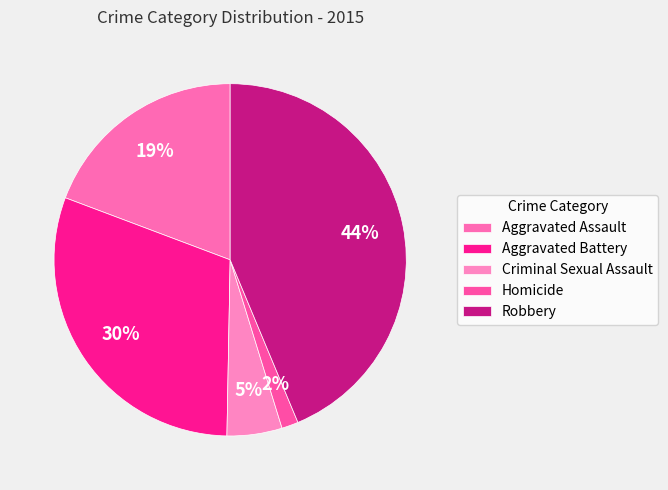

To the nearest percent, what is the difference between the Criminal Sexual Assault and Aggravated Assault slice percentages?

14%